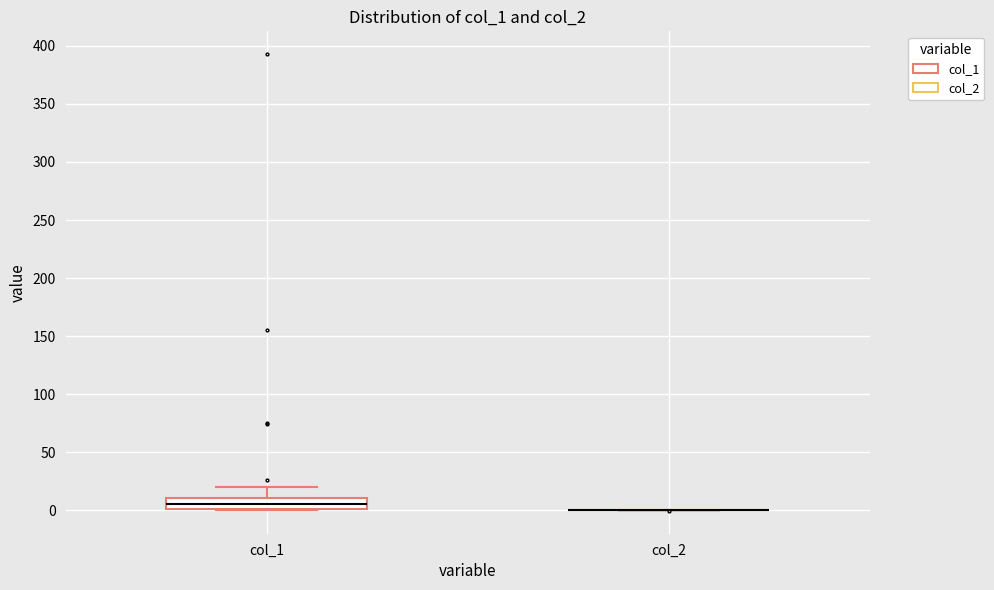

Where does the median line of the box for col_1 sit on the y-axis? The values are not printed on the chart, so give them approximately, as read against the axis.

5